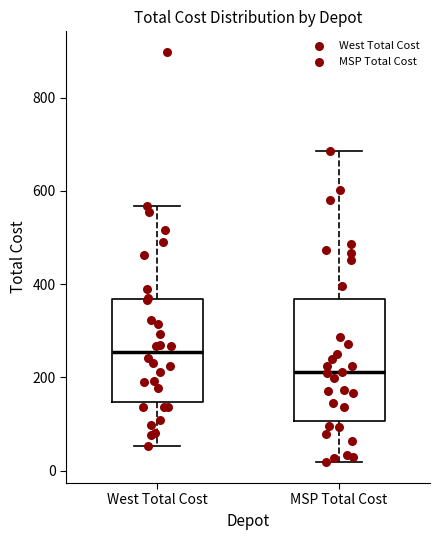

Reading left to right, read every box against the y-axis: the position of its median line, the range the box covers, and the ends of its whiskers. The values are not printed on the chart, so give them approximately, as read against the axis.

West Total Cost: median 260, box 140 to 360, whiskers 60 to 560
MSP Total Cost: median 220, box 100 to 360, whiskers 20 to 680